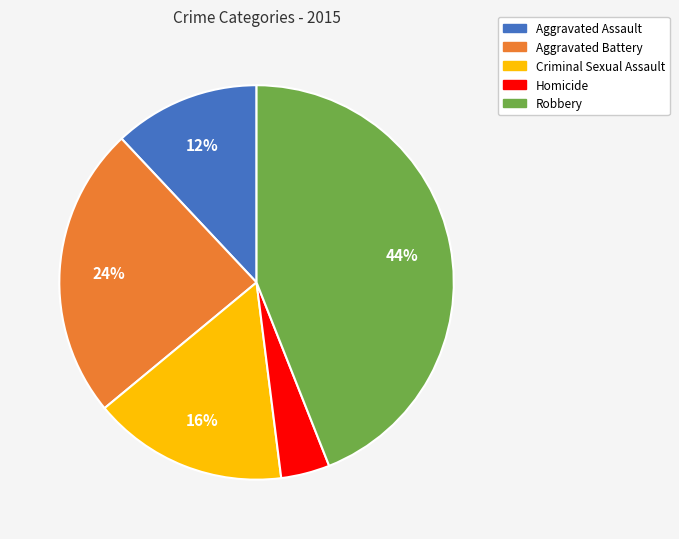

What percentage is the Homicide slice, to the nearest percent?

4%